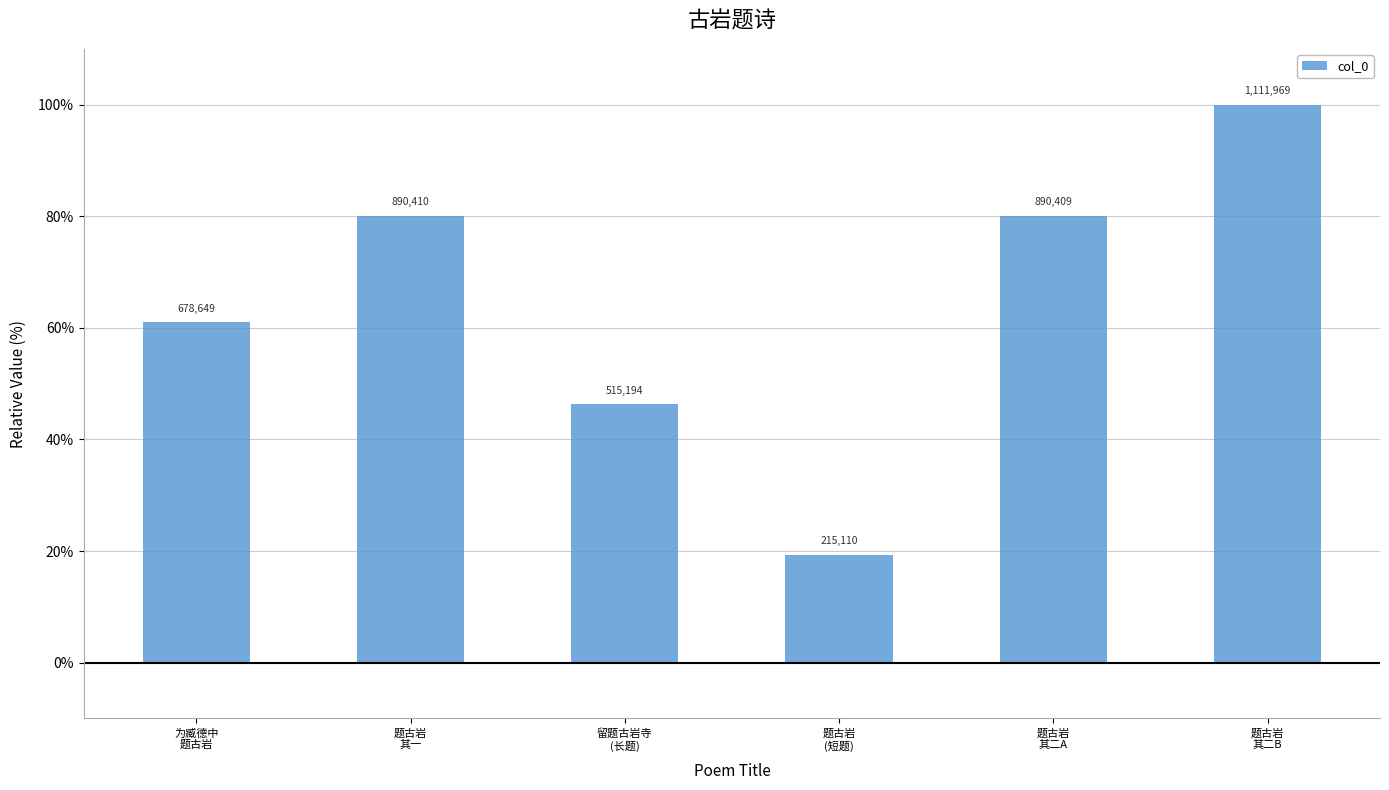

Are the bars grouped side by side (vs. stacked)?

No